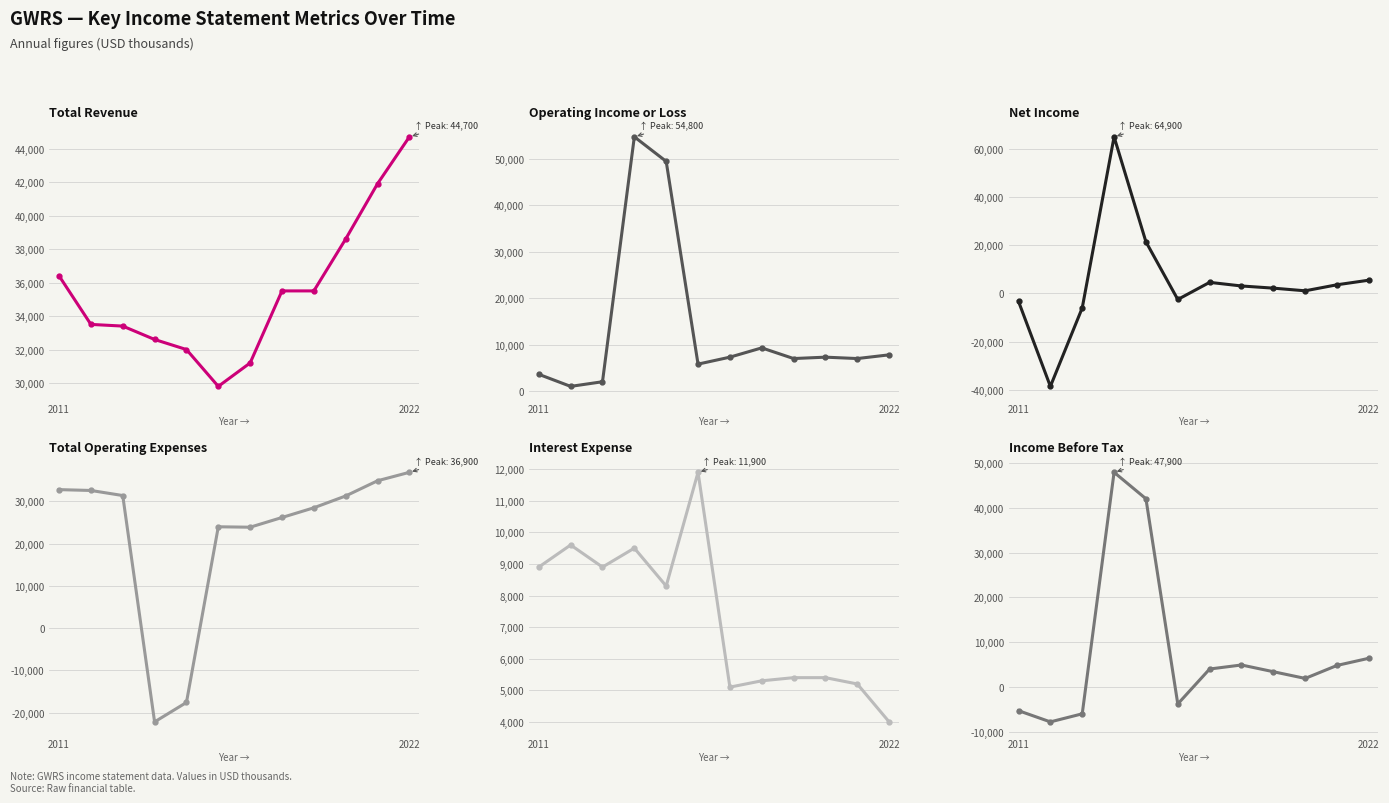

How many series are shown in this chart?

6